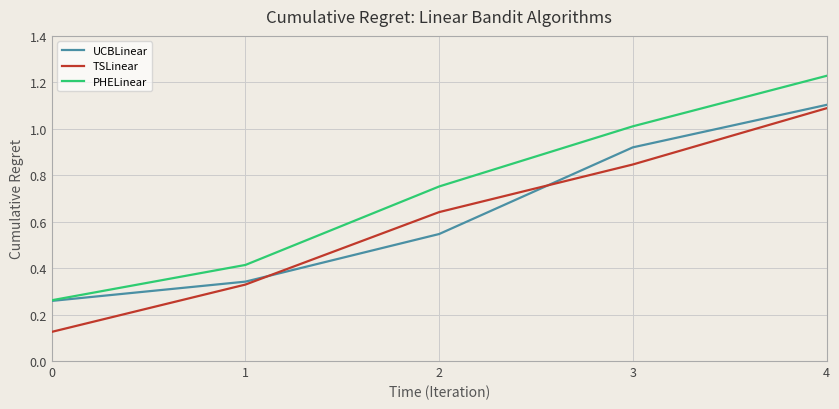

The PHELinear series shows 1.8 at 3. True or false?

False